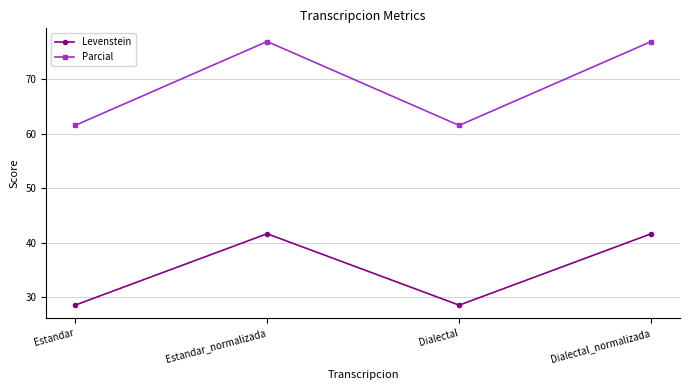

Does the chart display data point markers on the line(s)?

Yes